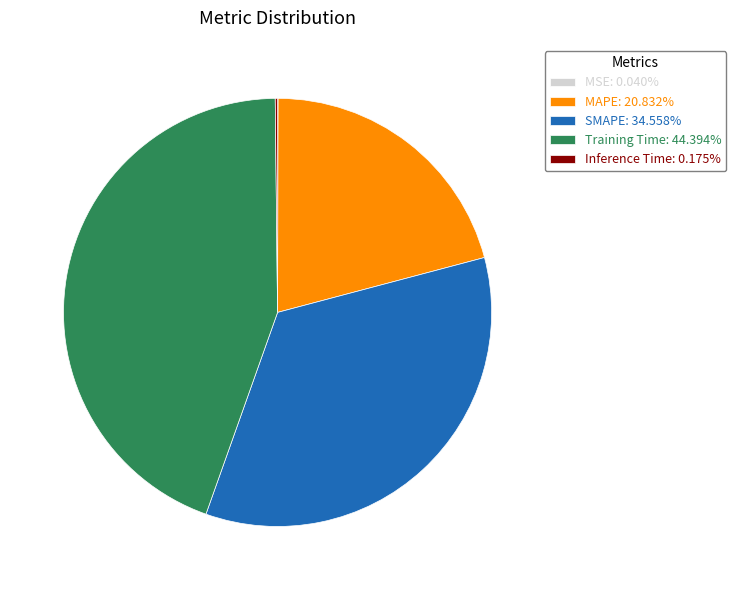

Do MAPE: 20.832% and Training Time: 44.394% together represent more than half of the pie?

Yes